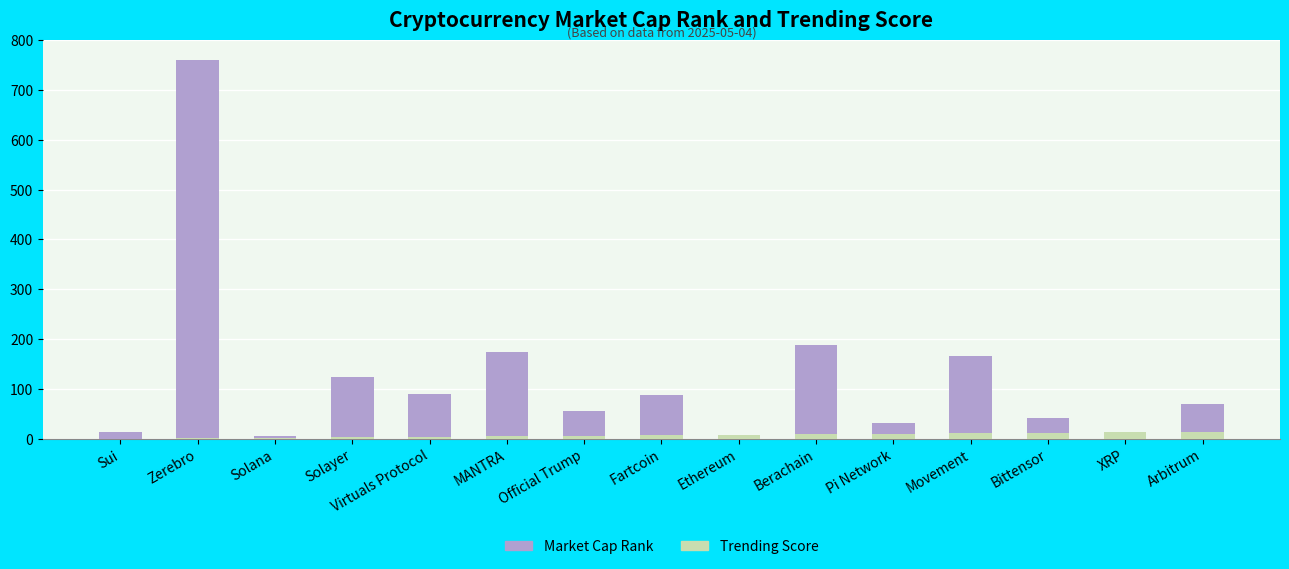

List the labels in order of Trending Score value, smallest first.

Sui, Zerebro, Solana, Solayer, Virtuals Protocol, MANTRA, Official Trump, Fartcoin, Ethereum, Berachain, Pi Network, Movement, Bittensor, XRP, Arbitrum